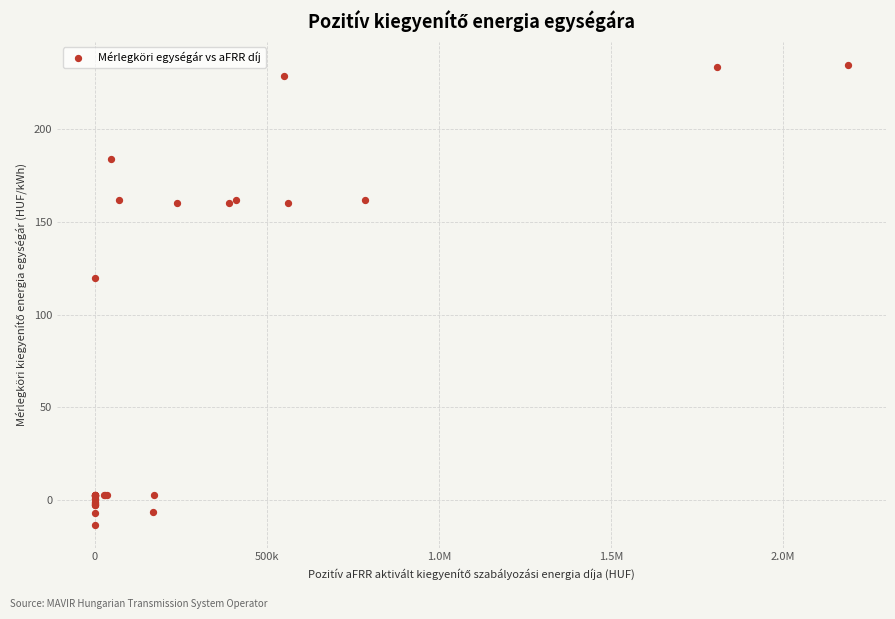

What Y value in the scatter plot is closest to 110?

120.0